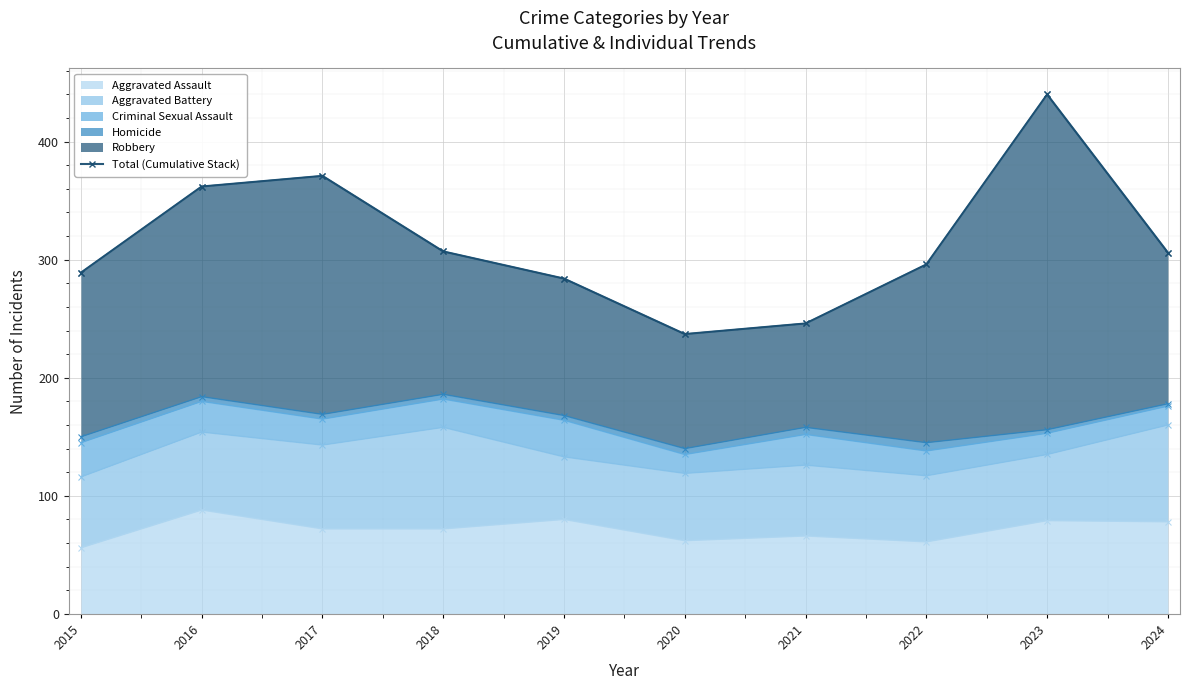

Which category has the lowest value across all series?

2020